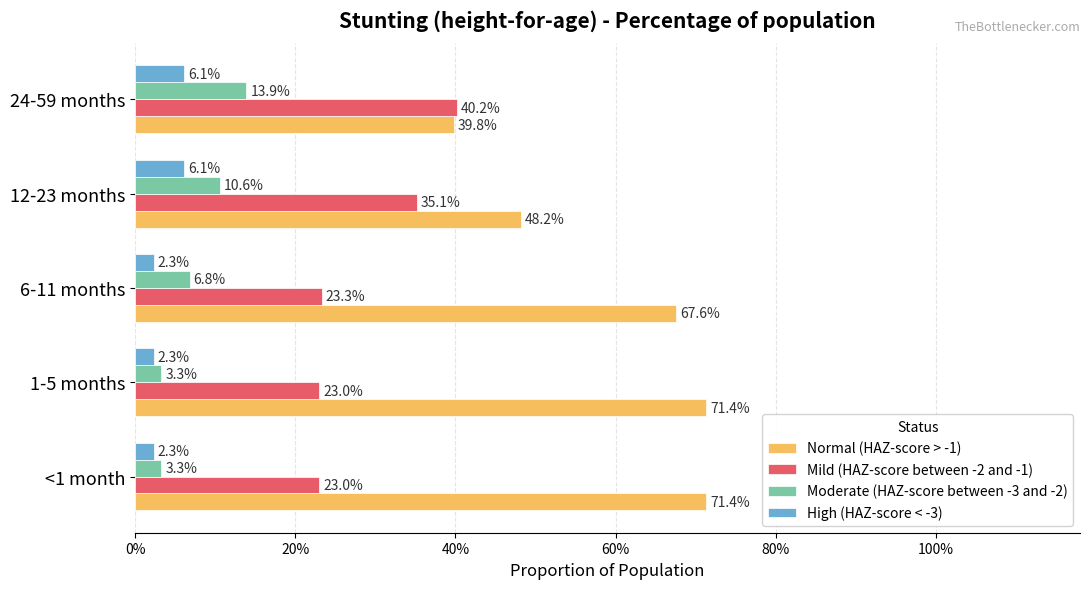

What are all the series names shown in the legend?

Normal (HAZ-score > -1), Mild (HAZ-score between -2 and -1), Moderate (HAZ-score between -3 and -2), High (HAZ-score < -3)